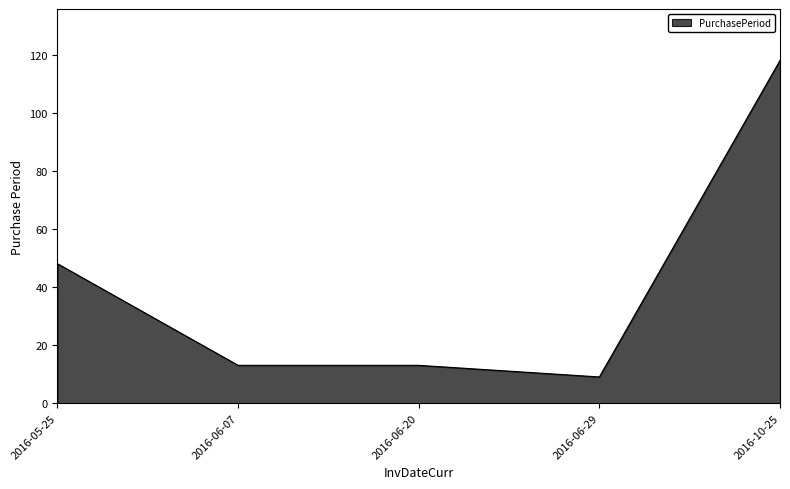

Reading right to left, extract all data points from this chart.

2016-10-25=118	2016-06-29=9	2016-06-20=13	2016-06-07=13	2016-05-25=48